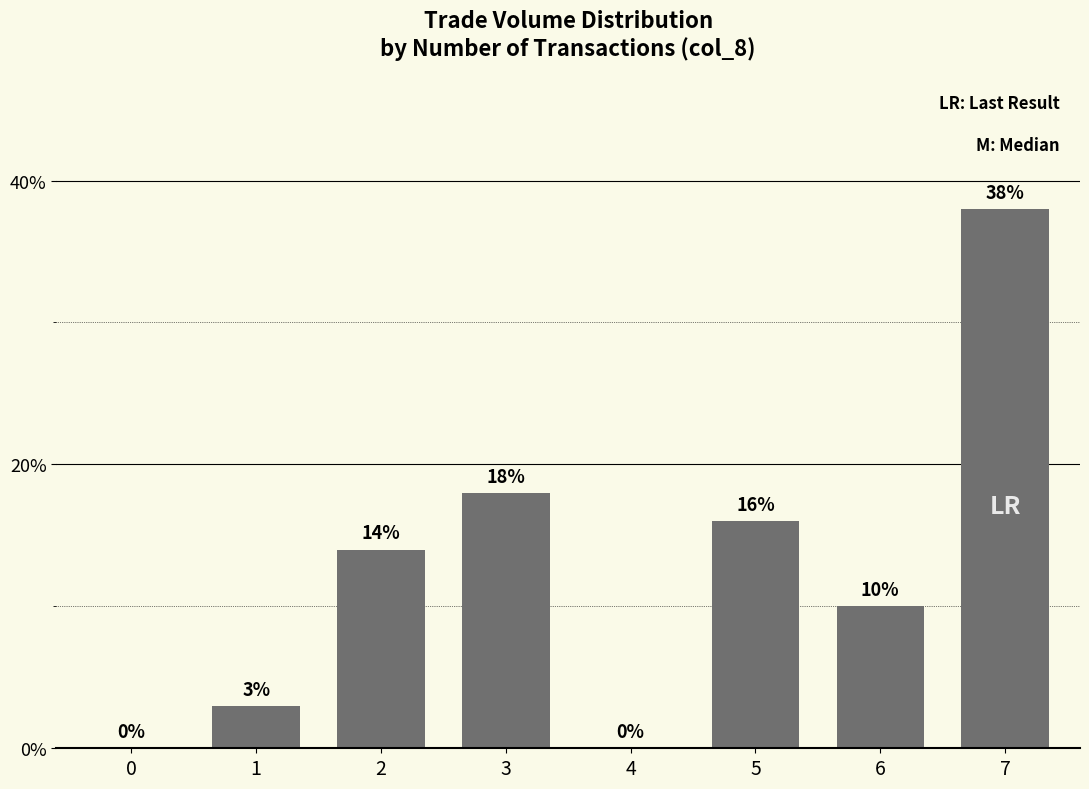

What is the sum of all values?

99